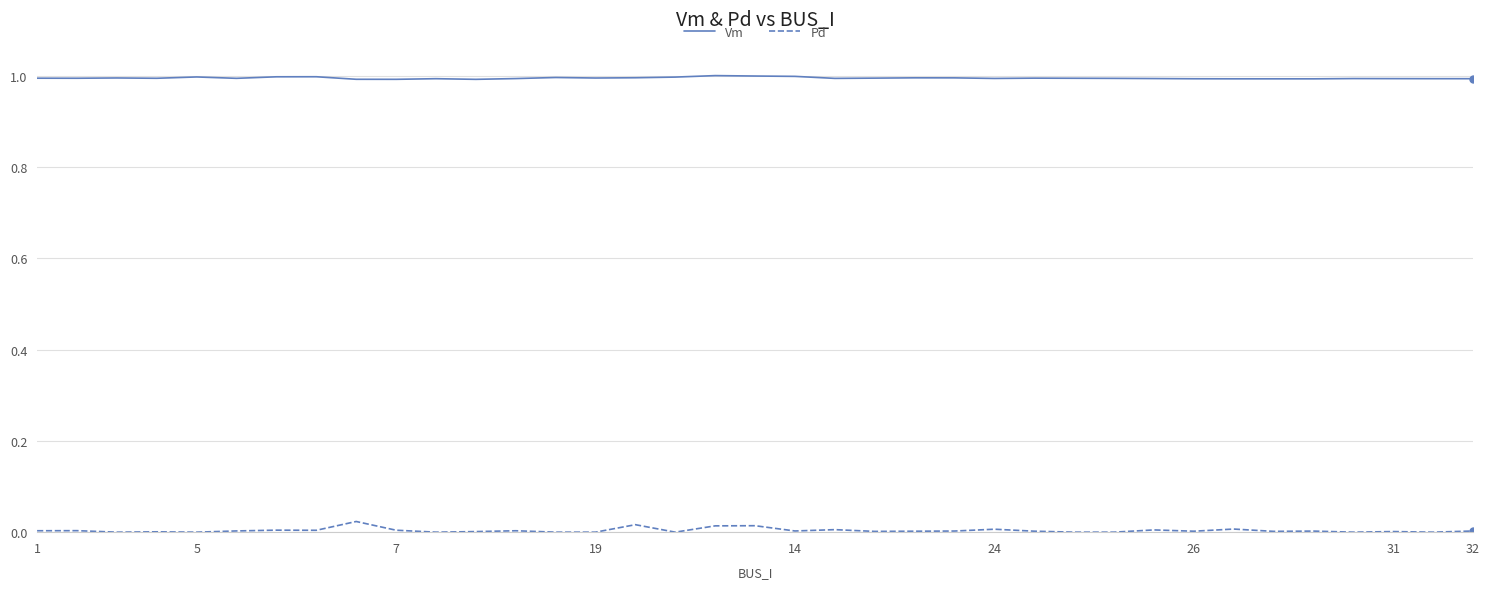

What is the minimum value for Vm?

1.0